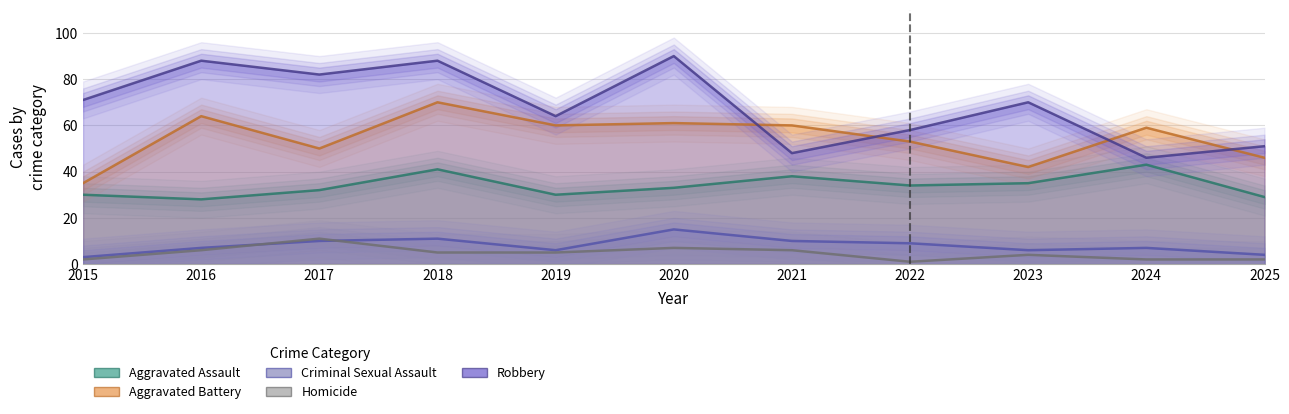

Which series has the widest spread of values?

Robbery